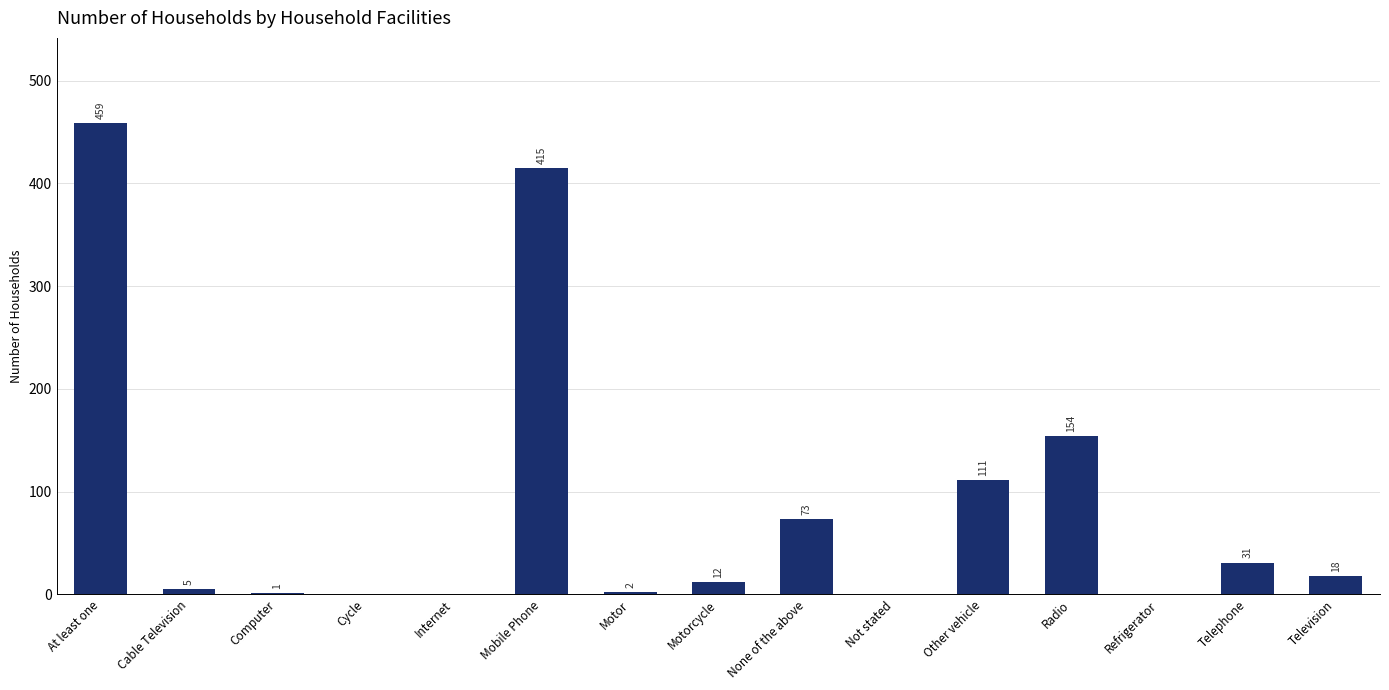

What is the sum of the values at Refrigerator and Mobile Phone?

415